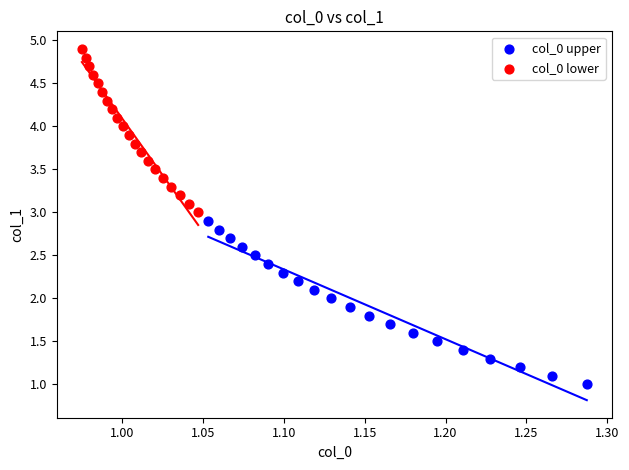

What are all the series names shown in the legend?

col_0 upper, col_0 lower